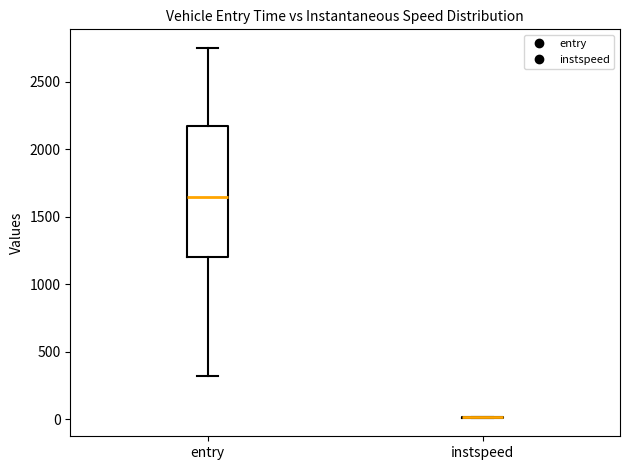

Reading left to right, transcribe this box plot: for each box, give where its median line is, the range the box spans, and where its two whiskers end, as read against the y-axis. The values are not printed on the chart, so give them approximately, as read against the axis.

entry: median 1650, box 1200 to 2150, whiskers 300 to 2750
instspeed: box collapsed to a line at 0, whiskers 0 to 0